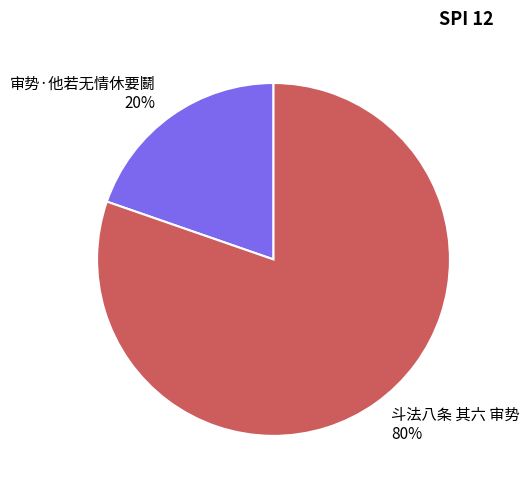

To the nearest percent, what percentage of the pie is 审势·他若无情休要鬭?

20%